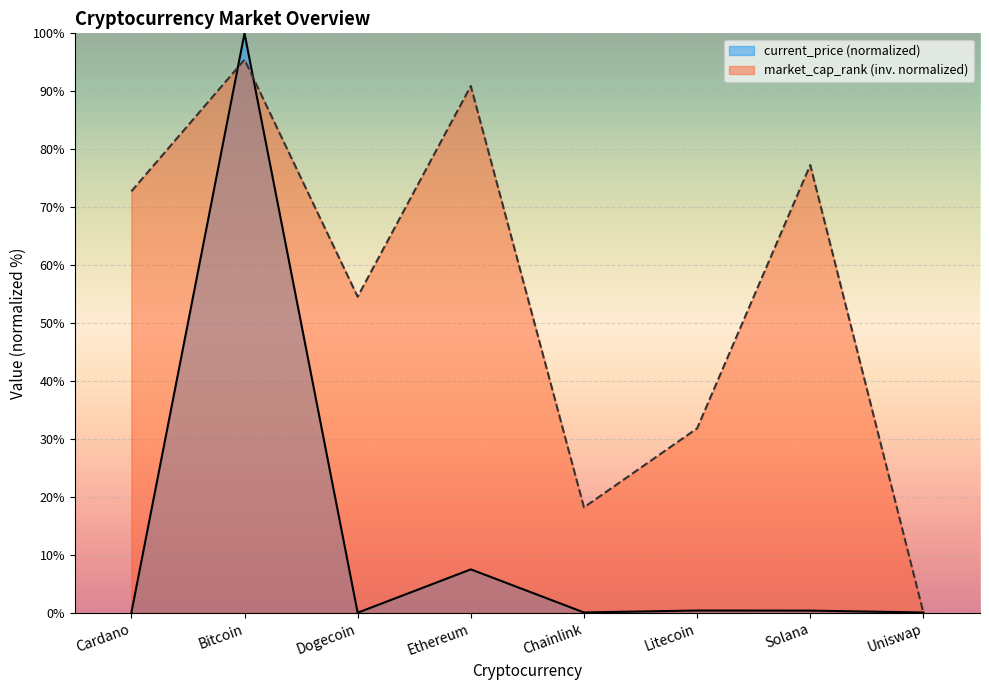

Reading left to right, extract all data points from this chart.

current_price: Cardano=0.0	Bitcoin=100.0	Dogecoin=0.0	Ethereum=7.5	Chainlink=0.0	Litecoin=0.4	Solana=0.4	Uniswap=0.0
market_cap_rank: Cardano=72.7	Bitcoin=95.5	Dogecoin=54.5	Ethereum=90.9	Chainlink=18.2	Litecoin=31.8	Solana=77.3	Uniswap=0.0